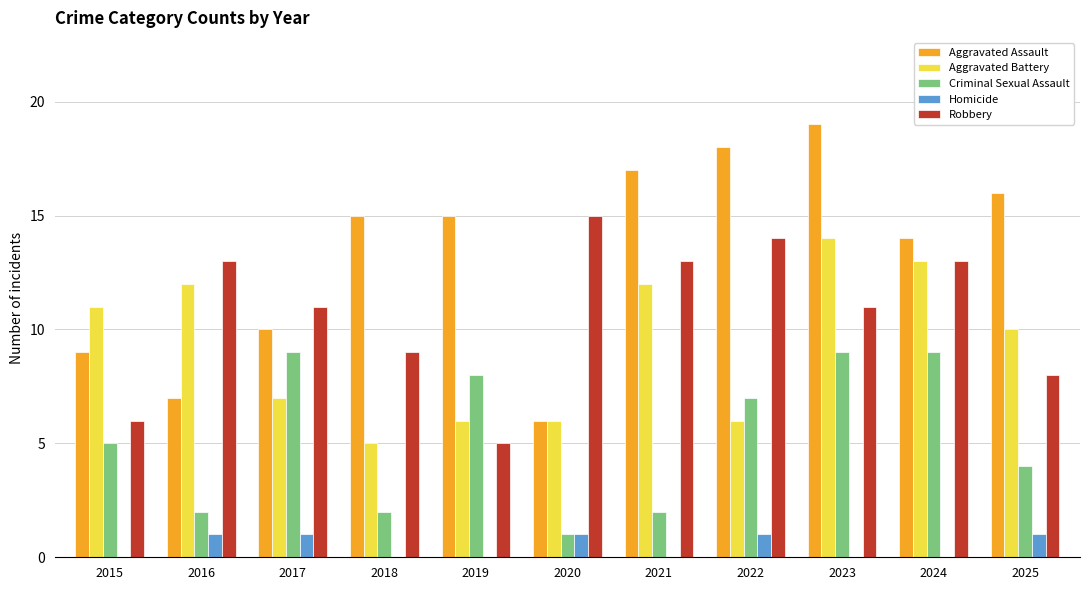

What is the total value across all series at 2020?

29